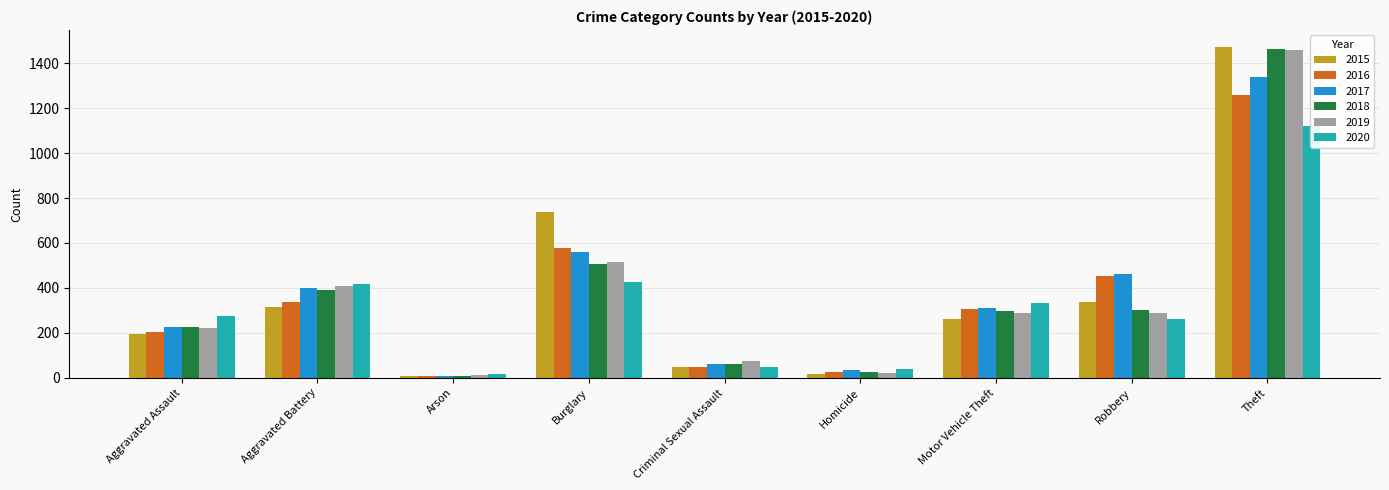

Which category has the lowest value across all series?

Arson